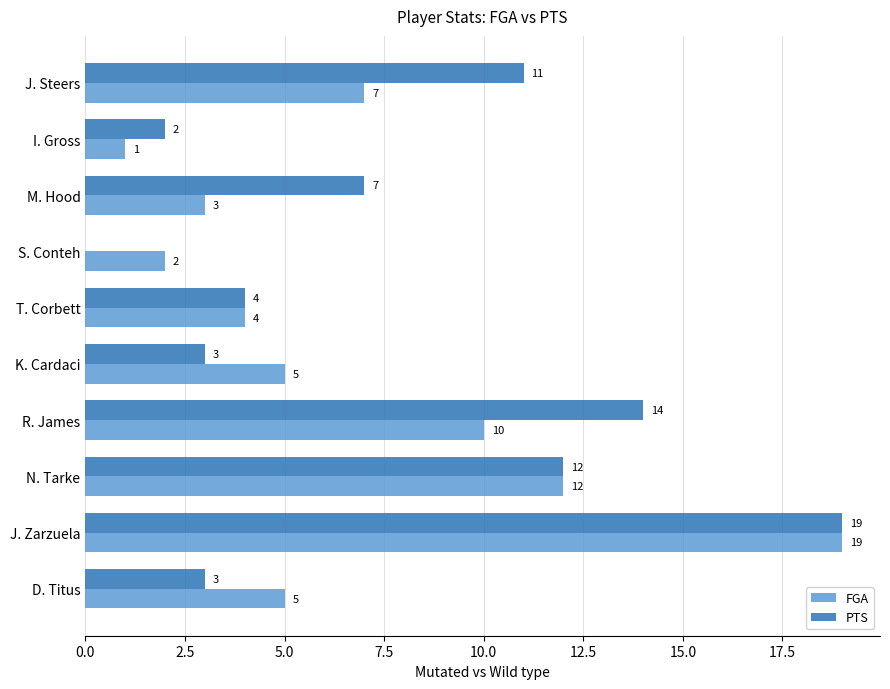

Which series changed the most between T. Corbett and S. Conteh?

PTS